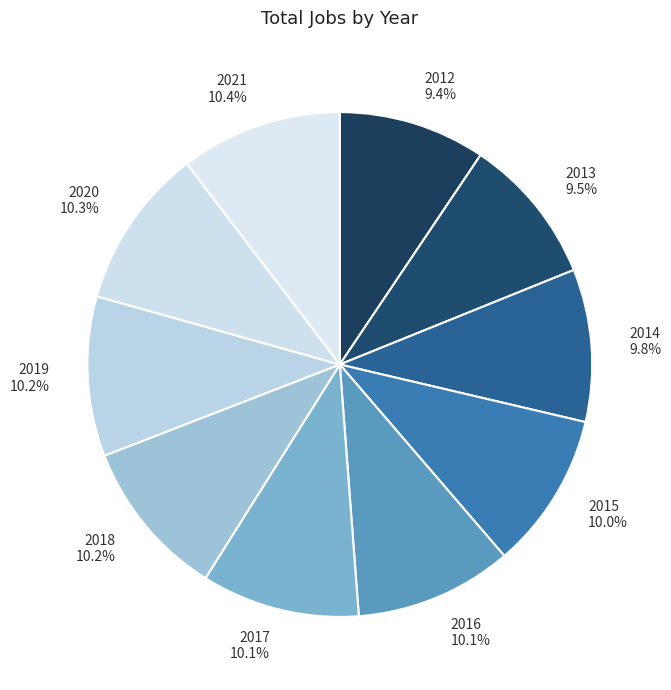

Is the sum of 2020 and 2012 greater than half?

No